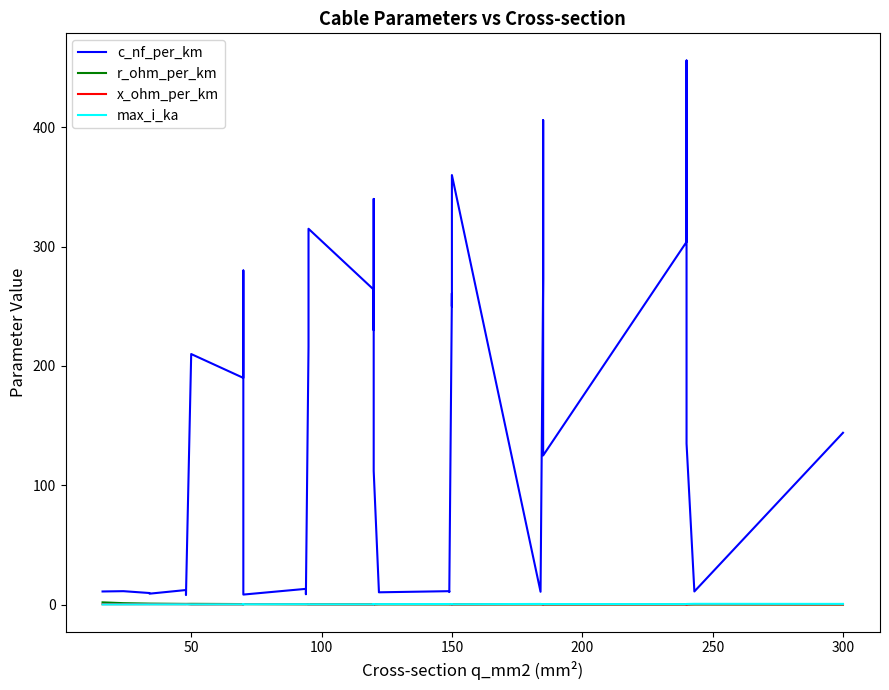

How many lines are shown in the chart?

4